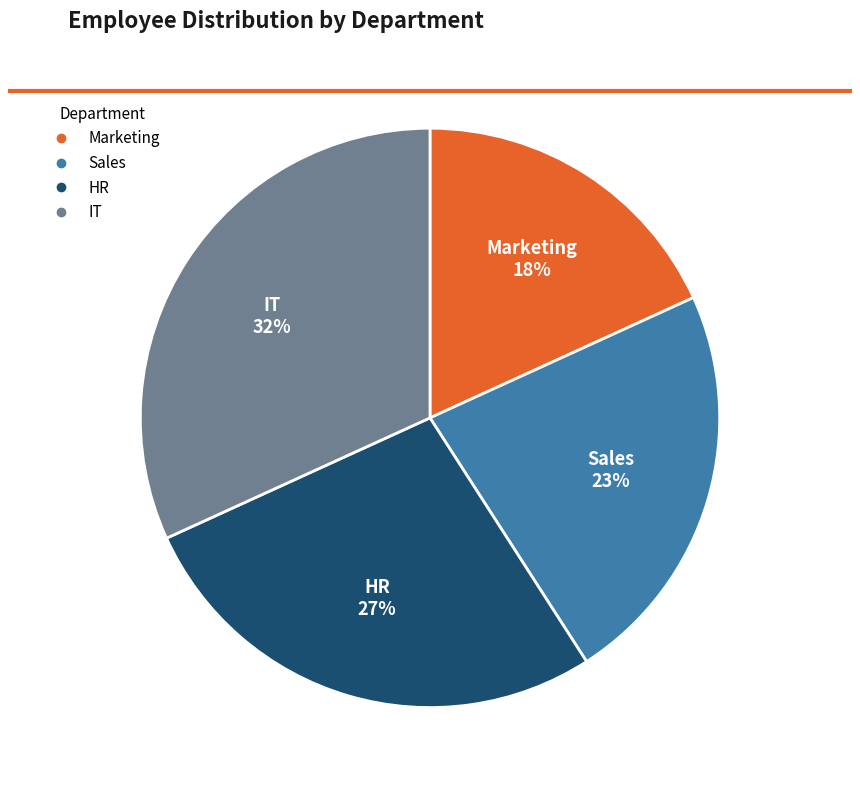

Does IT account for over 50% of the chart?

No